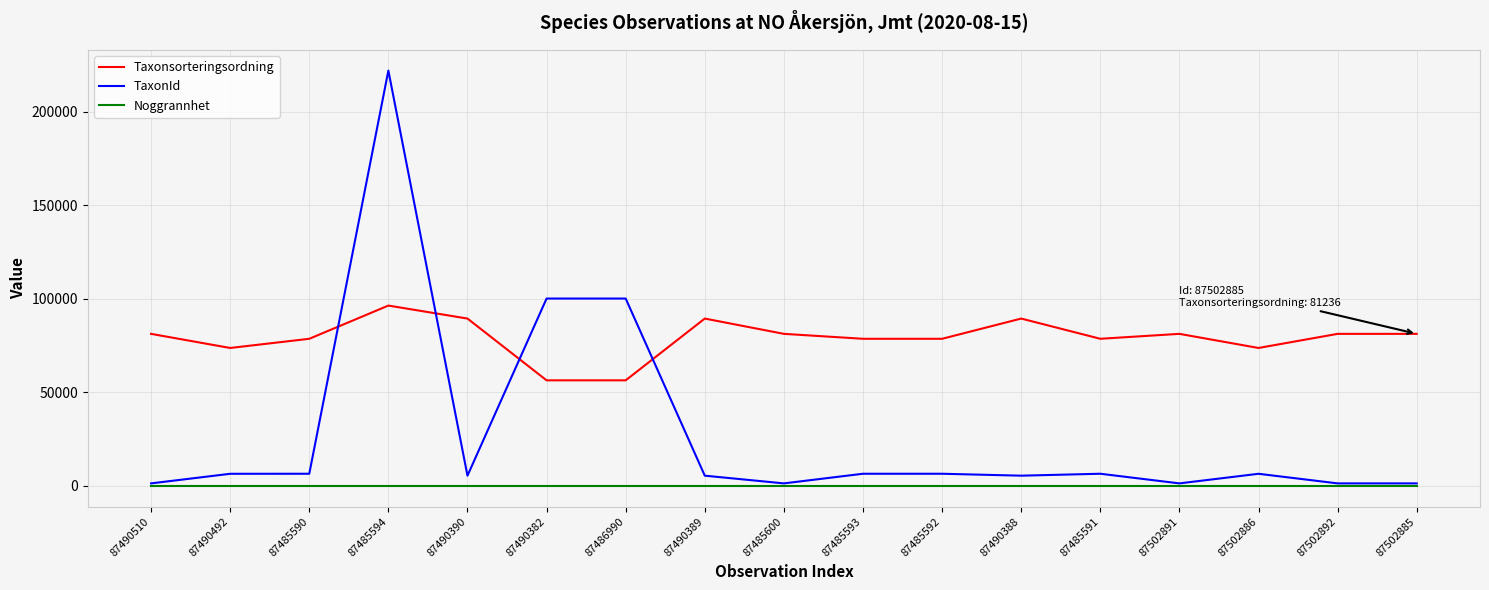

The value of Taxonsorteringsordning at 87490492 is 73693. True or false?

True